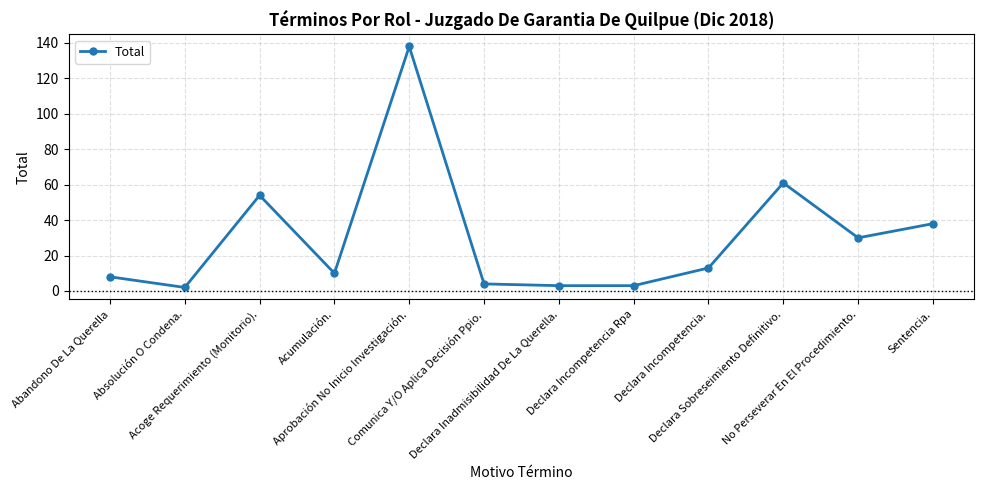

What position from the left is Abandono De La Querella?

1